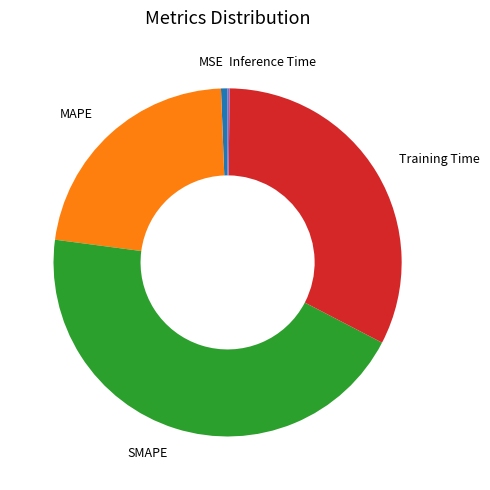

Is MSE the majority of the pie?

No